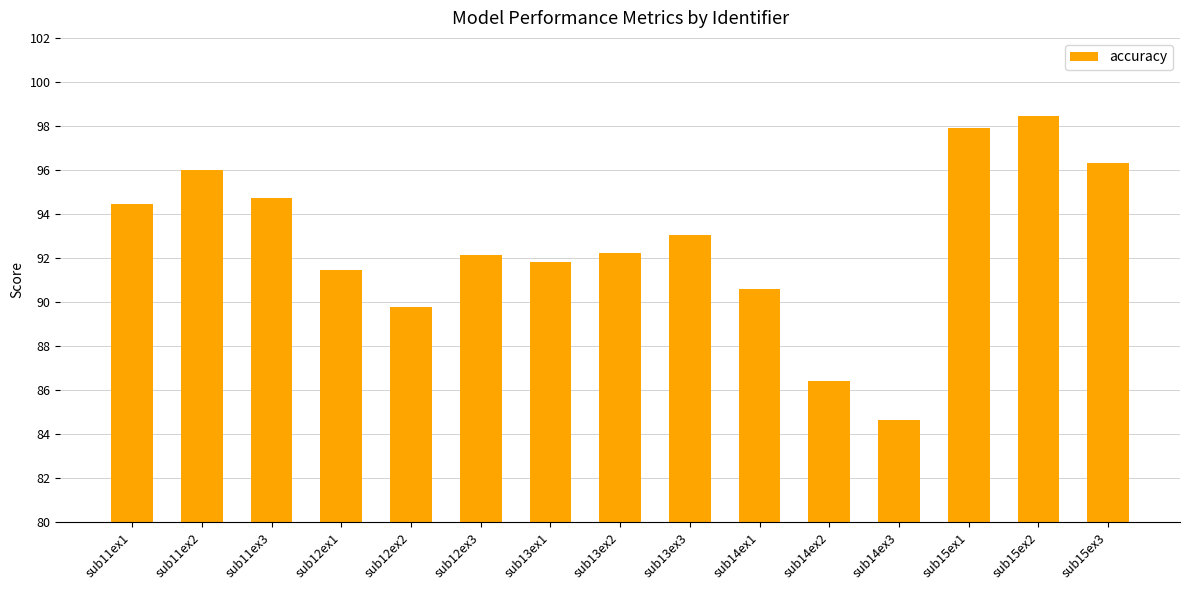

Read the value at sub11ex3.

94.7